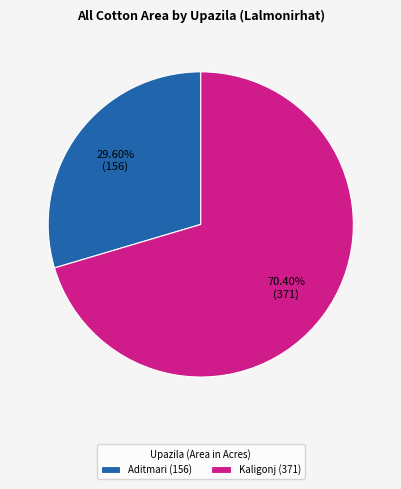

Which category has the biggest portion of the pie?

Kaligonj (371)